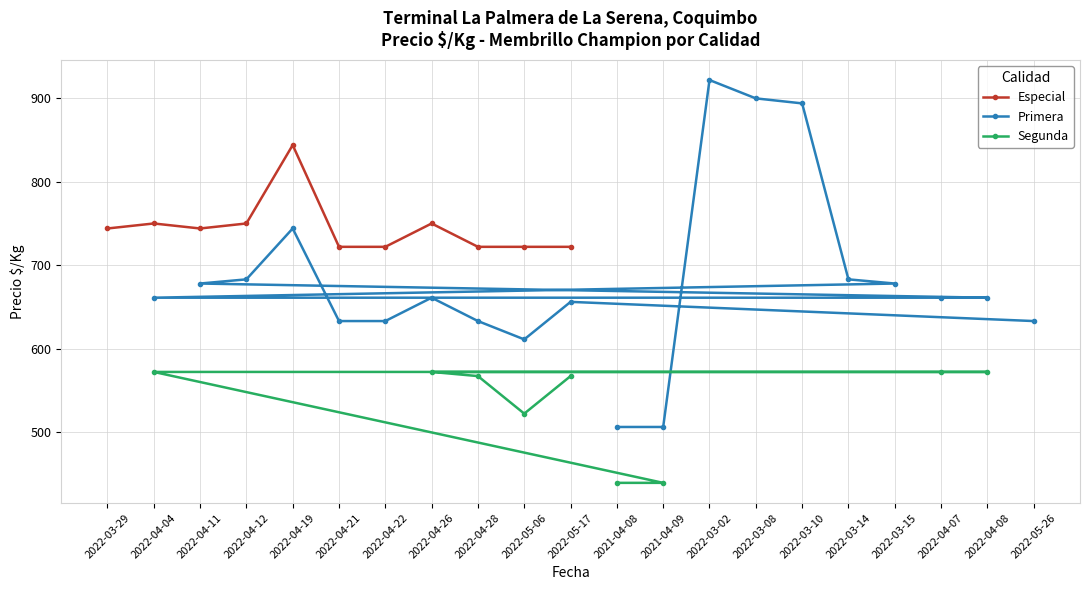

What is the lowest value of the Especial series?

722